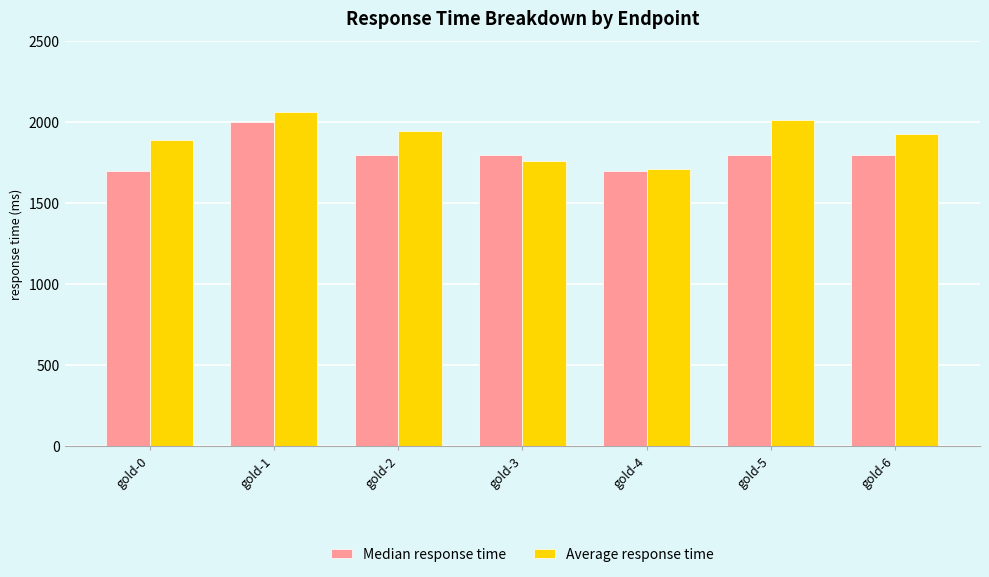

What is the average value of the Median response time series?

1800